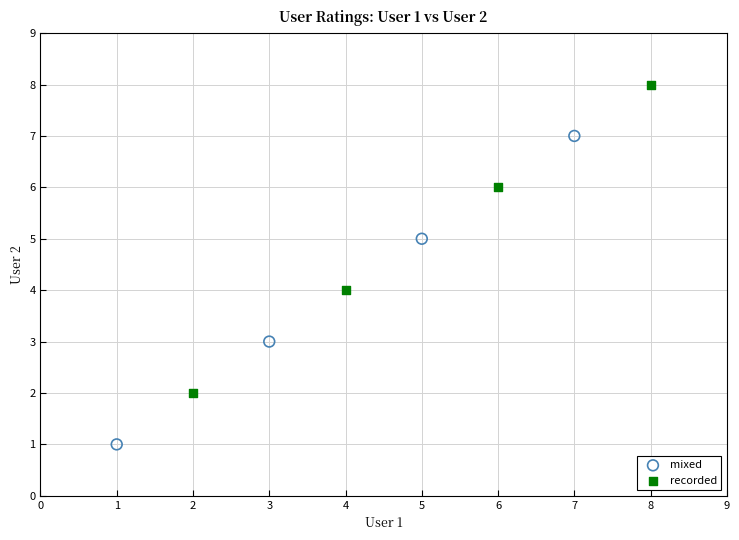

Which series contains the highest Y value?

recorded